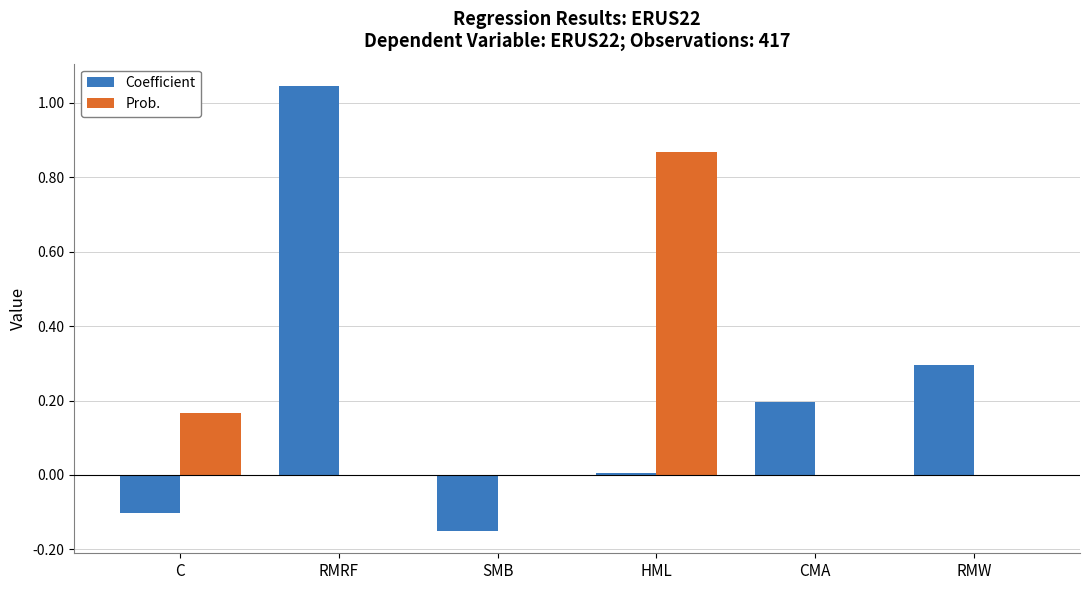

Is the value of Prob. at HML greater than the value of Coefficient at RMRF?

No